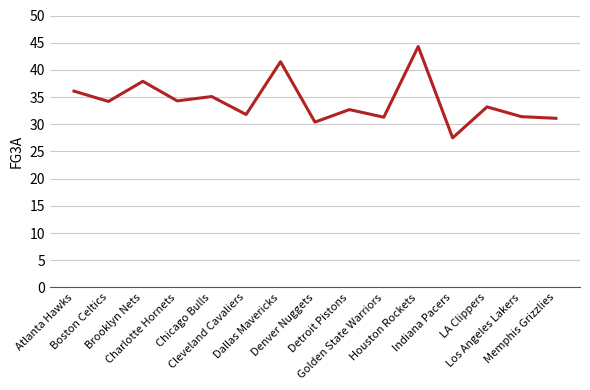

What is the difference between the maximum and minimum values?

16.8